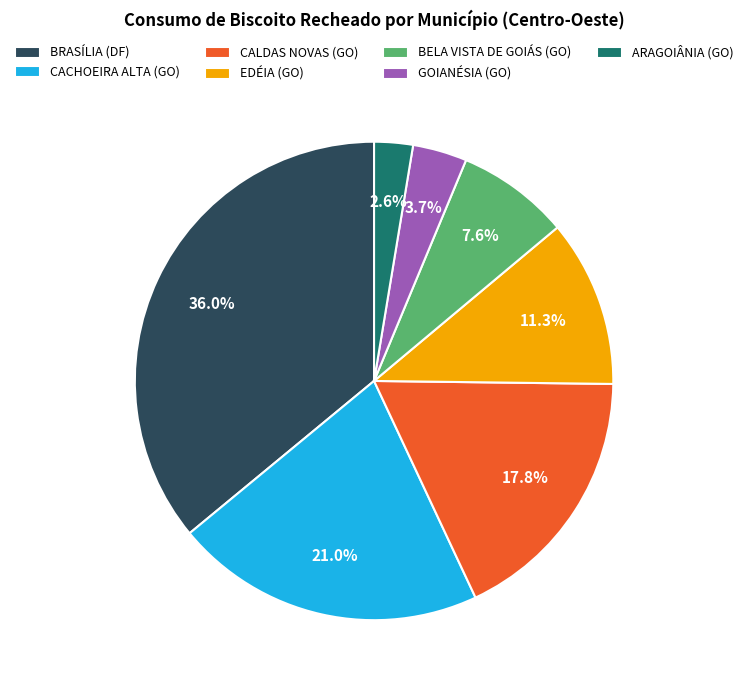

To the nearest percent, what portion does CALDAS NOVAS (GO) represent?

18%